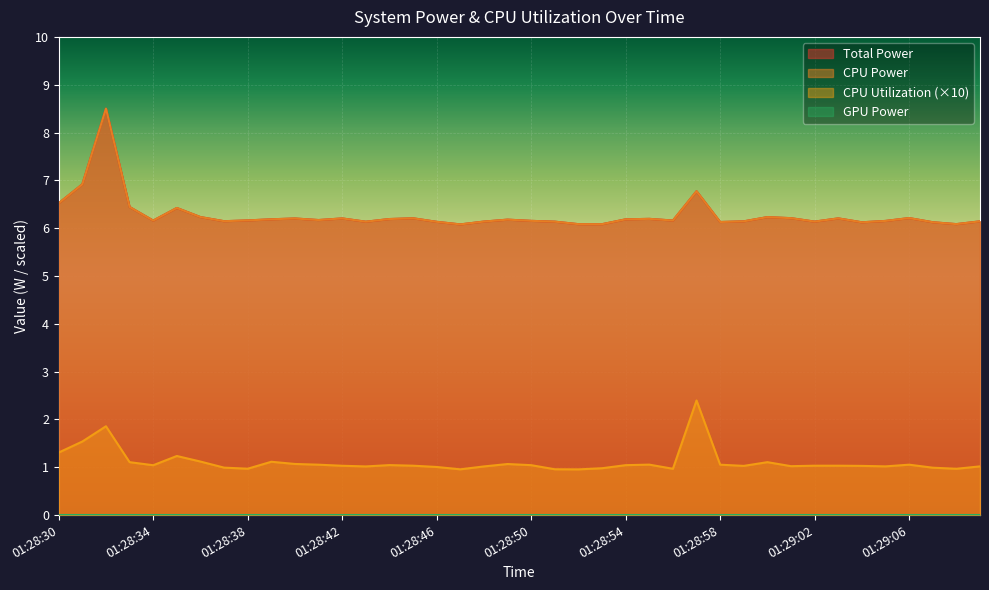

Which has a higher value, 01:29:08 or 01:28:56?

01:28:56